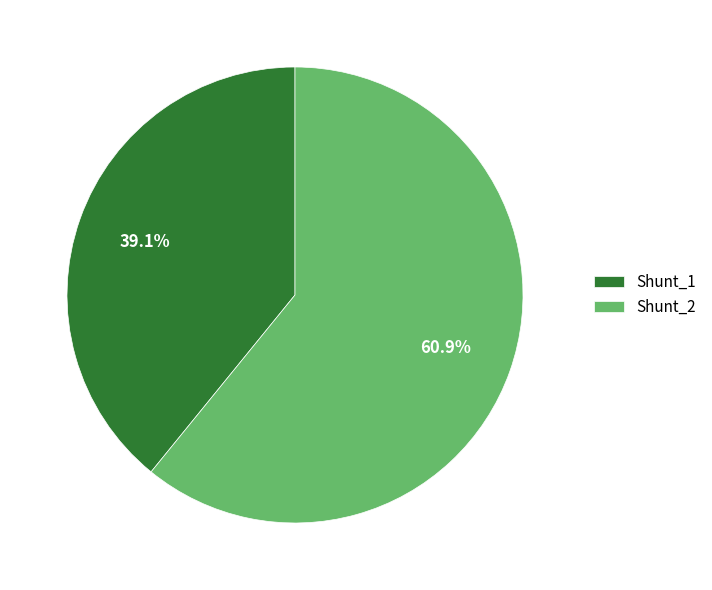

Is there a majority slice in this chart?

Yes